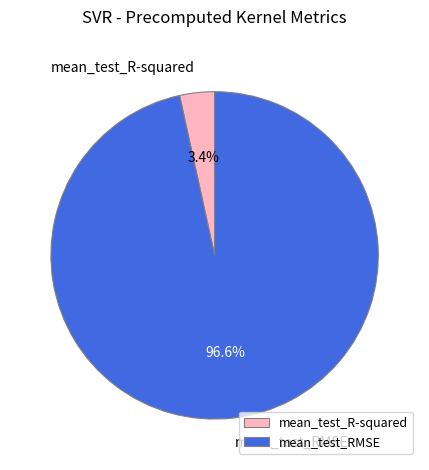

True or false: mean_test_R-squared accounts for 3% of the total.

True